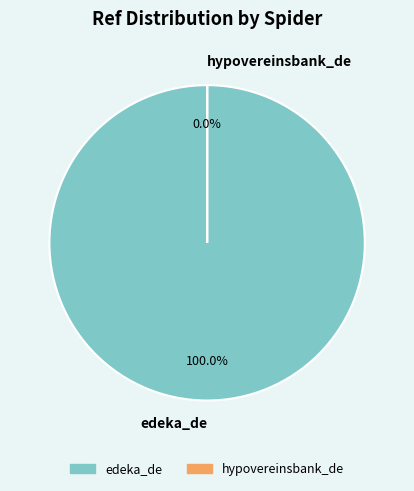

True or false: hypovereinsbank_de accounts for 1% of the total.

False